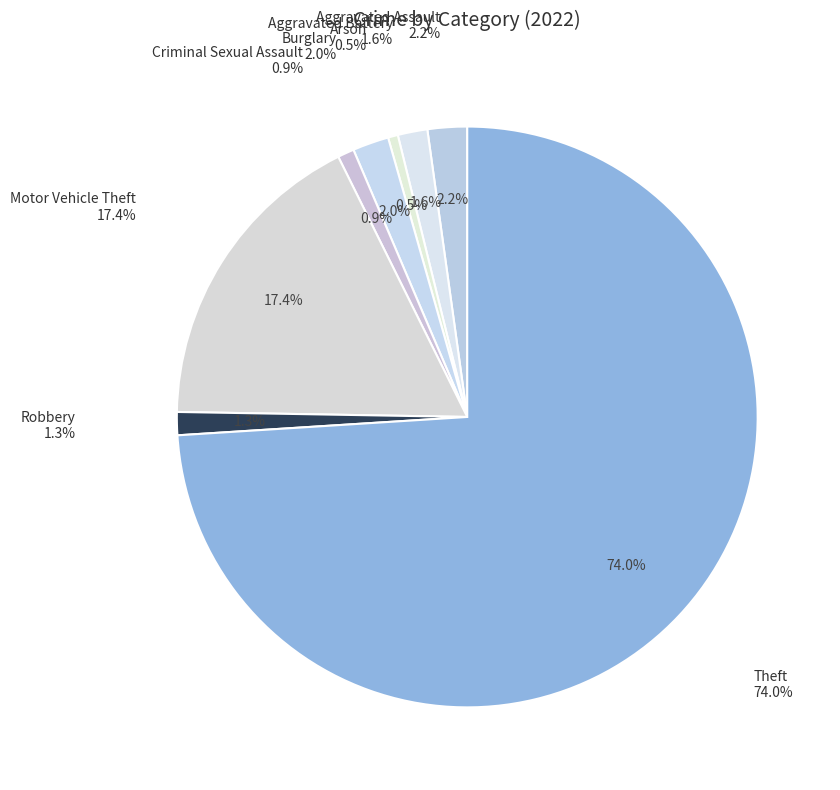

Rank the categories by value from lowest to highest.

Arson, Criminal Sexual Assault, Robbery, Aggravated Battery, Burglary, Aggravated Assault, Motor Vehicle Theft, Theft